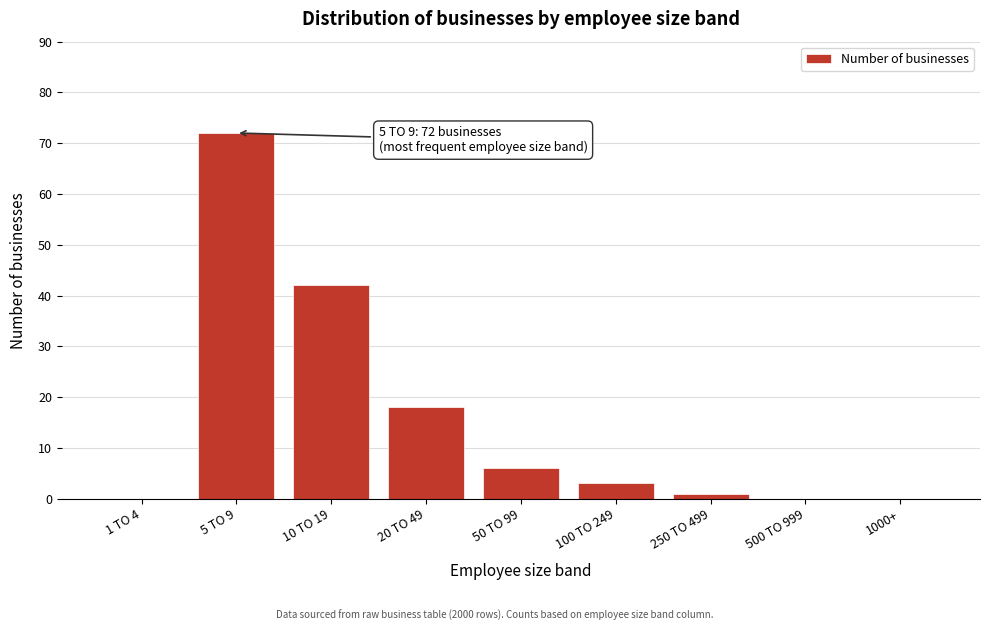

Reading left to right, what are all the values shown in this chart?

1 TO 4=0	5 TO 9=72	10 TO 19=42	20 TO 49=18	50 TO 99=6	100 TO 249=3	250 TO 499=1	500 TO 999=0	1000+=0